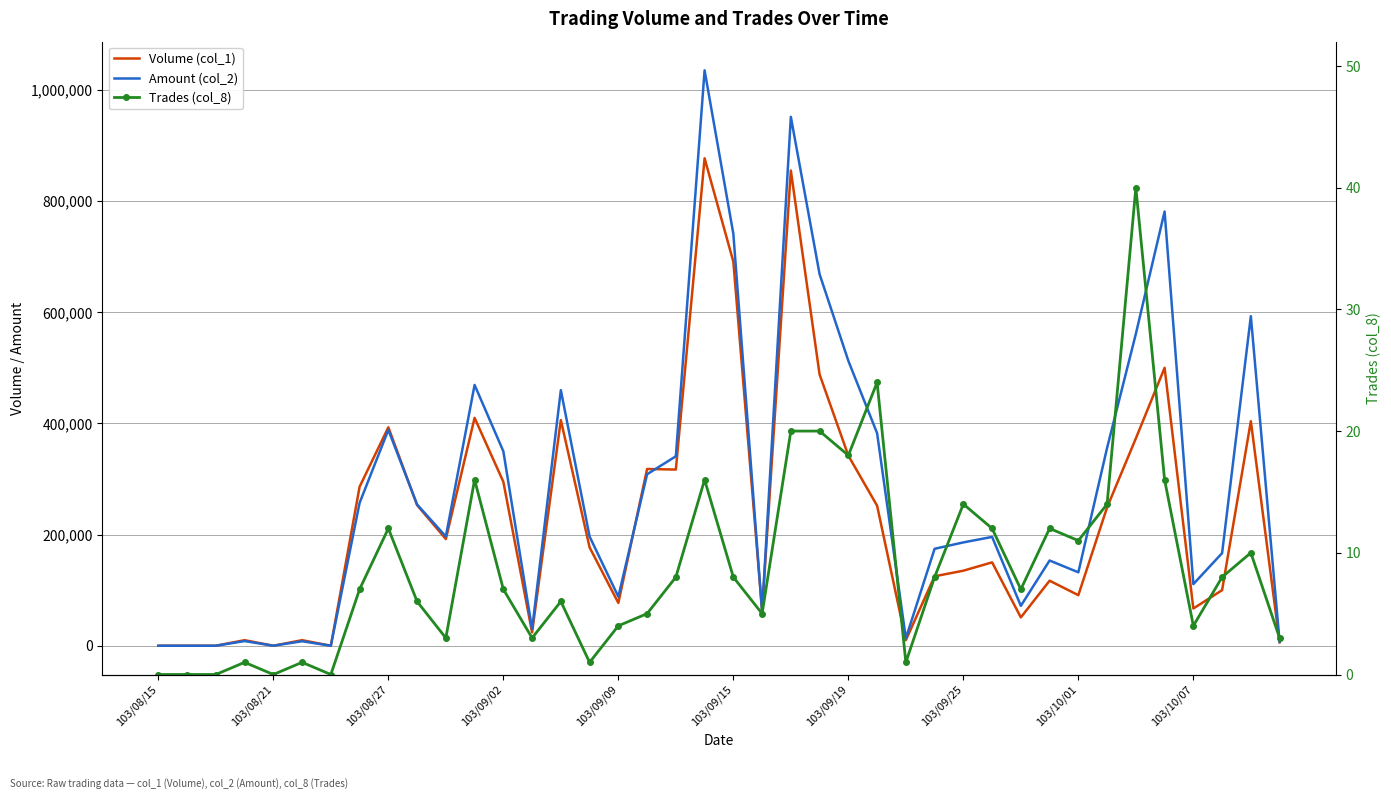

Rank the series by their average value, from lowest to highest.

Trades (col_8), Volume (col_1), Amount (col_2)